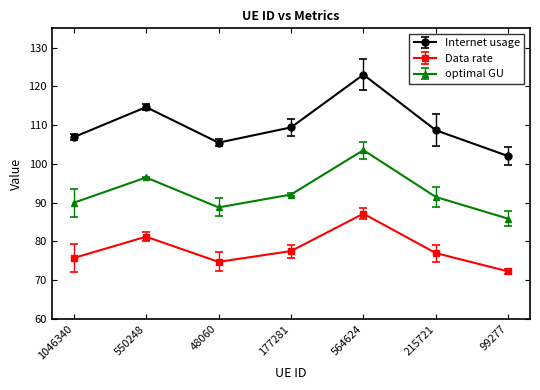

True or false: Internet usage and Data rate intersect in this chart.

False